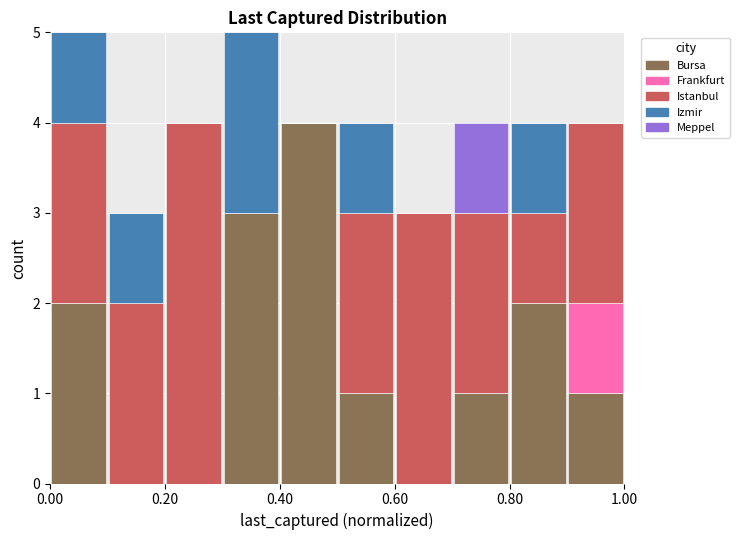

Reading left to right, list every stacked bar in this chart as the range it spans on the x-axis followed by its total height. The values are not printed on the chart, so give them approximately, as read against the axis.

0.0 to 0.1: 5
0.1 to 0.2: 3
0.2 to 0.3: 4
0.3 to 0.4: 5
0.4 to 0.5: 4
0.5 to 0.6: 4
0.6 to 0.7: 3
0.7 to 0.8: 4
0.8 to 0.9: 4
0.9 to 1.0: 4